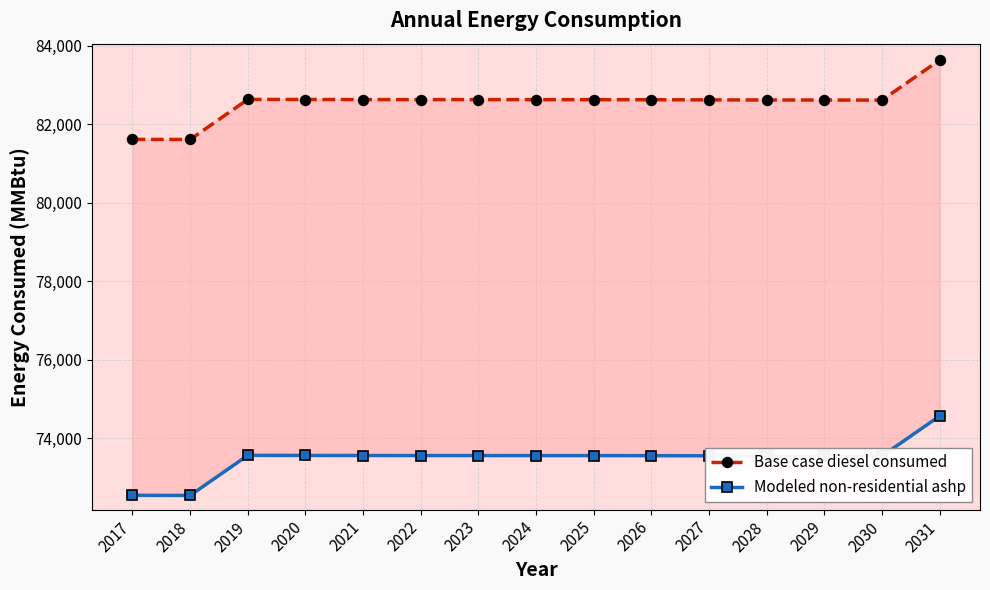

Is this an area chart (filled region under the line)?

No